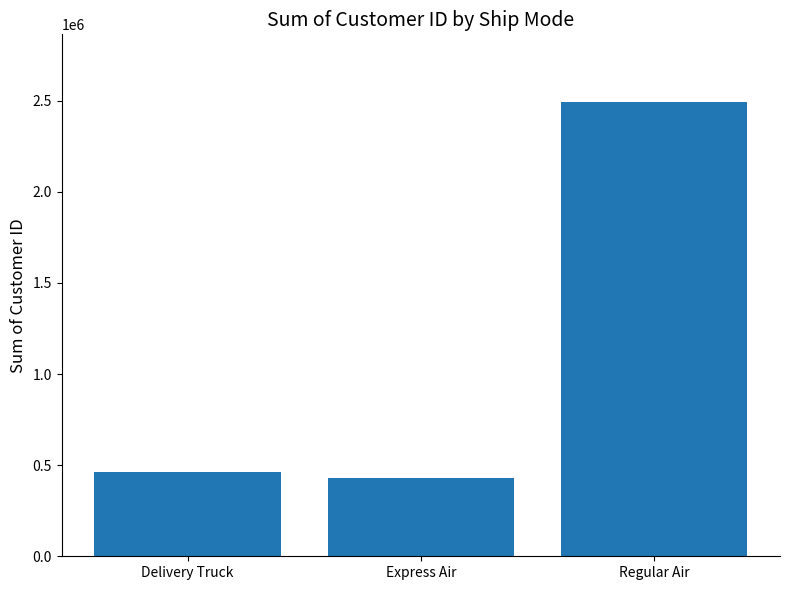

What is the difference between the maximum and second lowest values?

2027294